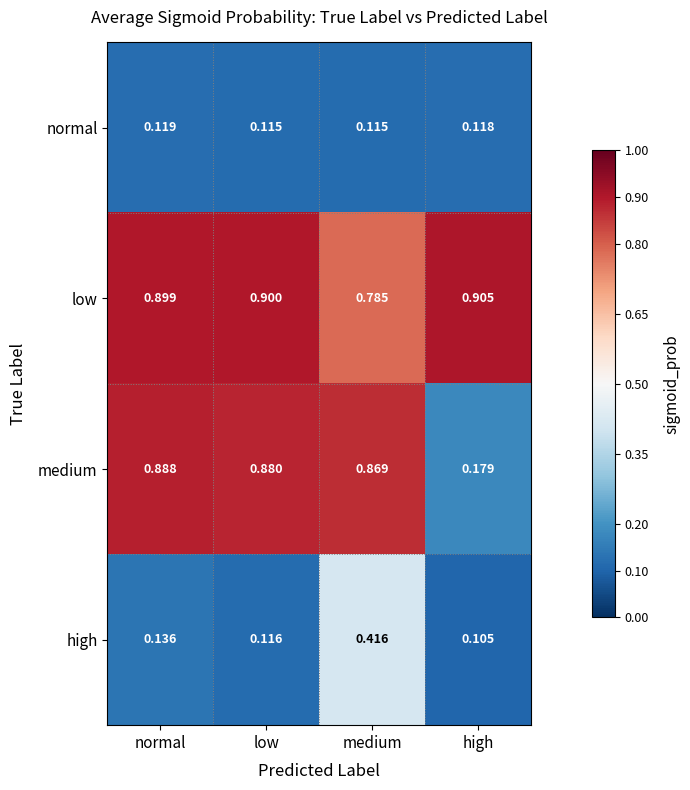

Which label corresponds to the smallest value in the chart?

high